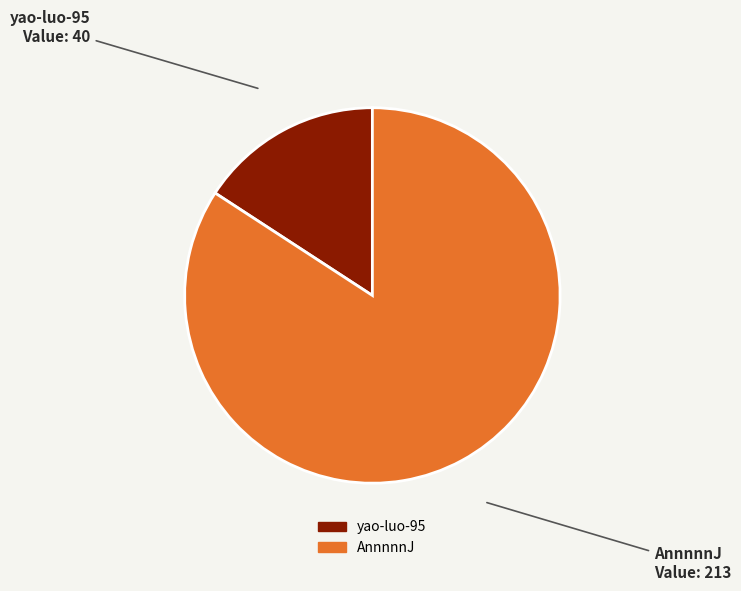

Between AnnnnnJ and yao-luo-95, which is larger?

AnnnnnJ